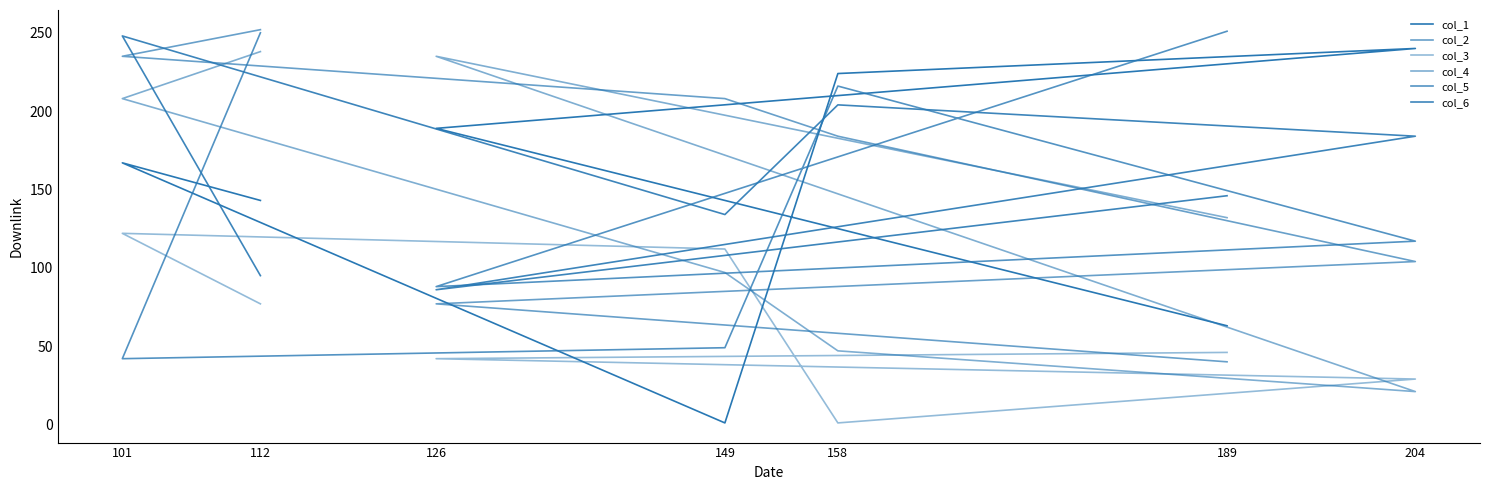

At which label does col_1 first exceed 167?

126